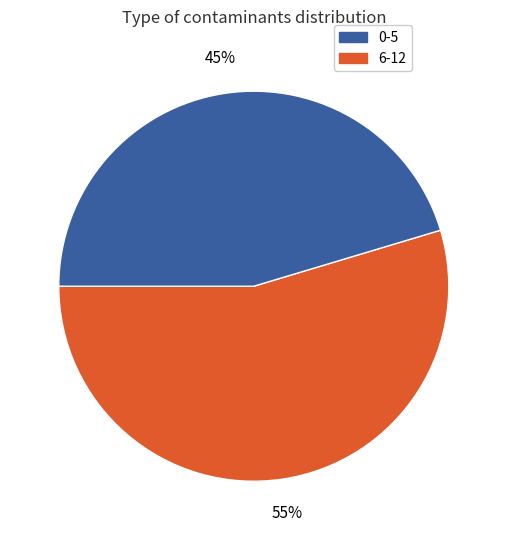

How many slices are in this pie chart?

2